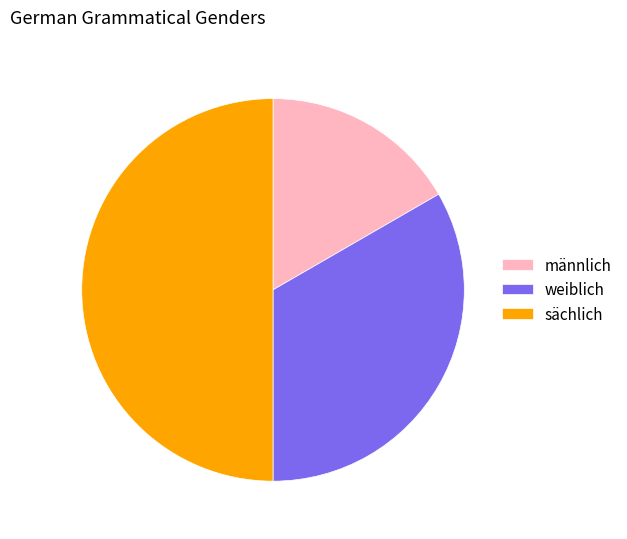

How many segments does this pie chart have?

3